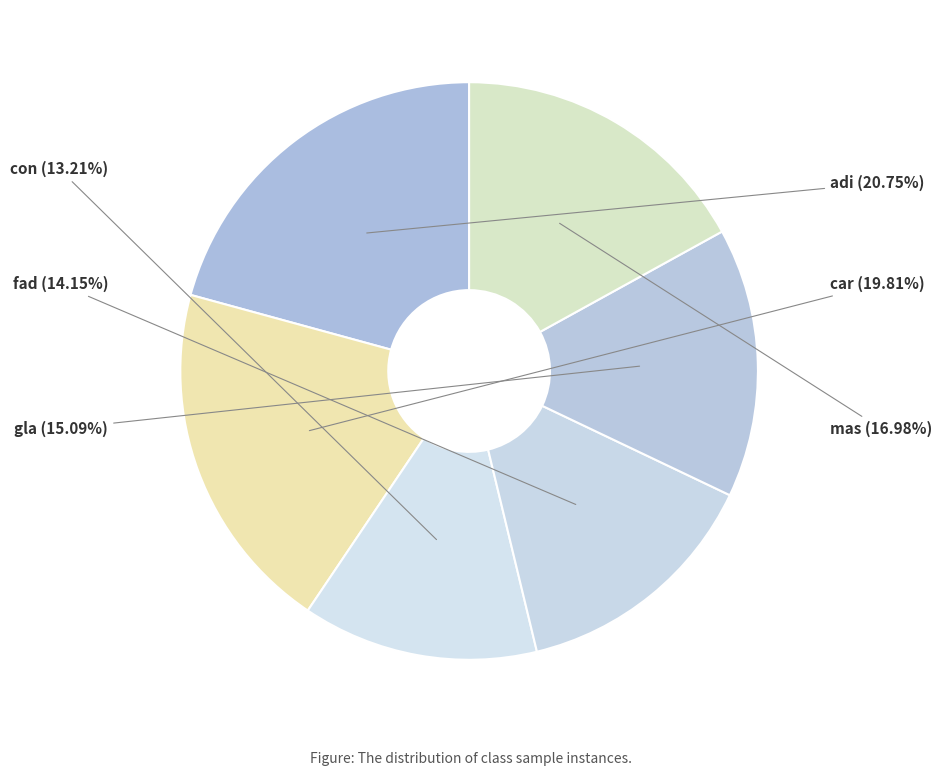

Does fad represent more than half of the total?

No